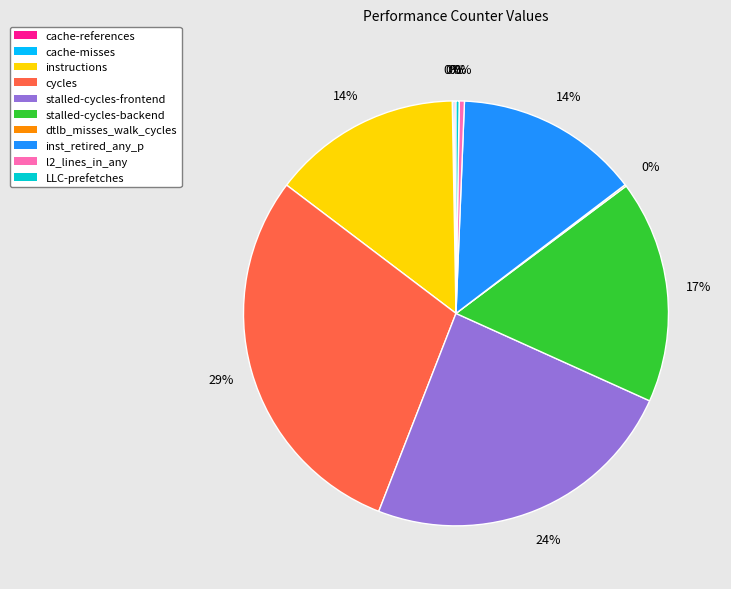

Is instructions the majority of the pie?

No